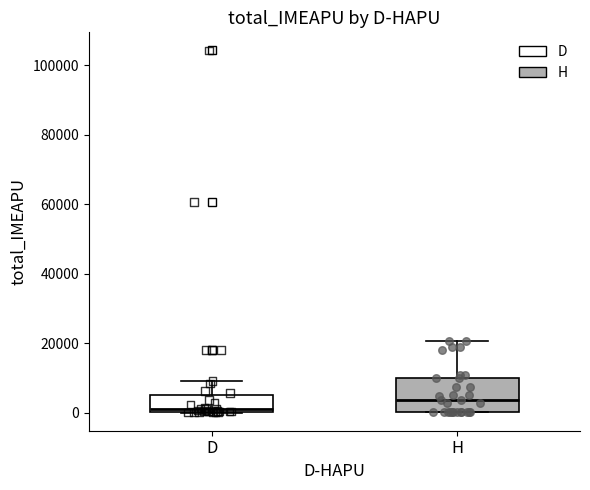

Reading left to right, read every box against the y-axis: the position of its median line, the range the box covers, and the ends of its whiskers. The values are not printed on the chart, so give them approximately, as read against the axis.

D: median 0 (just above the box's lower edge), box 0 to 6000, whiskers 0 to 10000
H: median 4000, box 0 to 10000, whiskers 0 to 20000